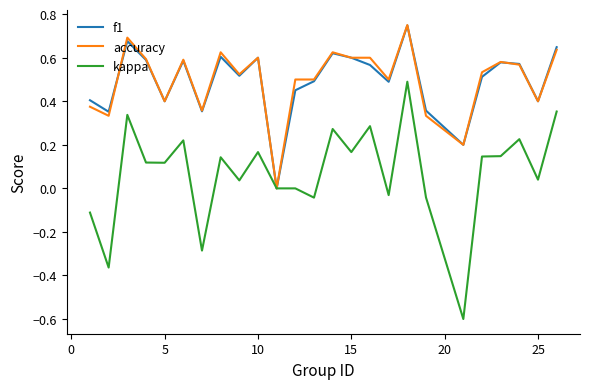

Which series has the widest spread of values?

kappa